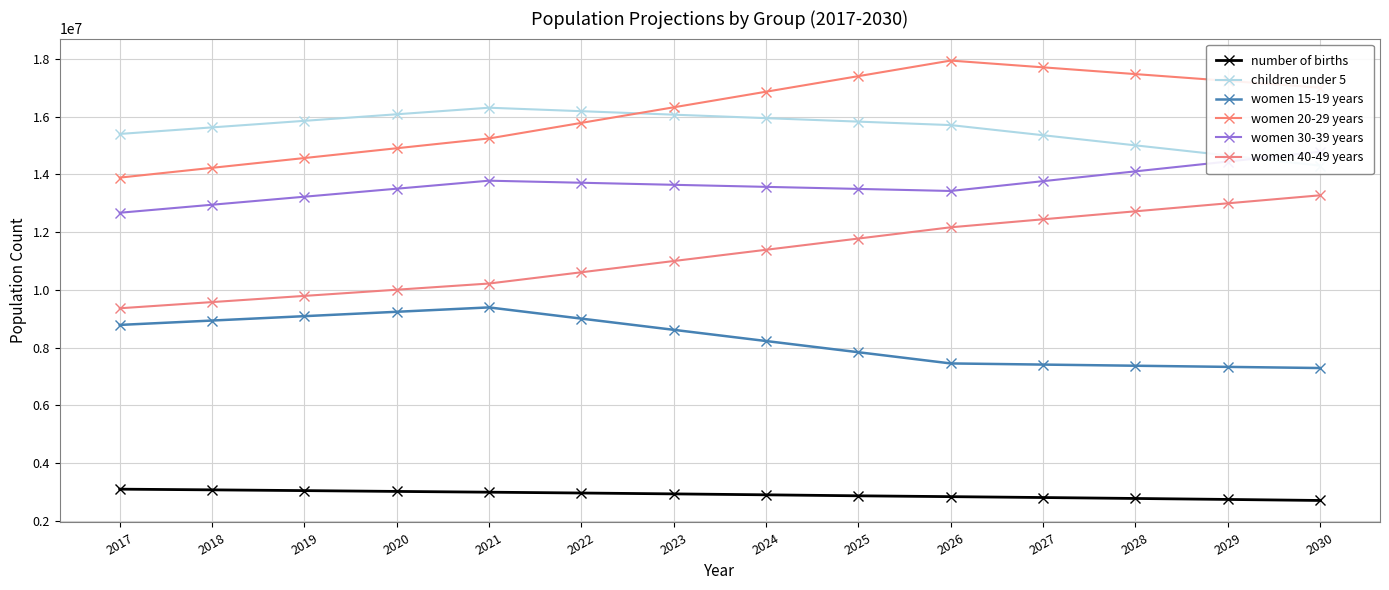

What is the greatest value displayed?

17944500